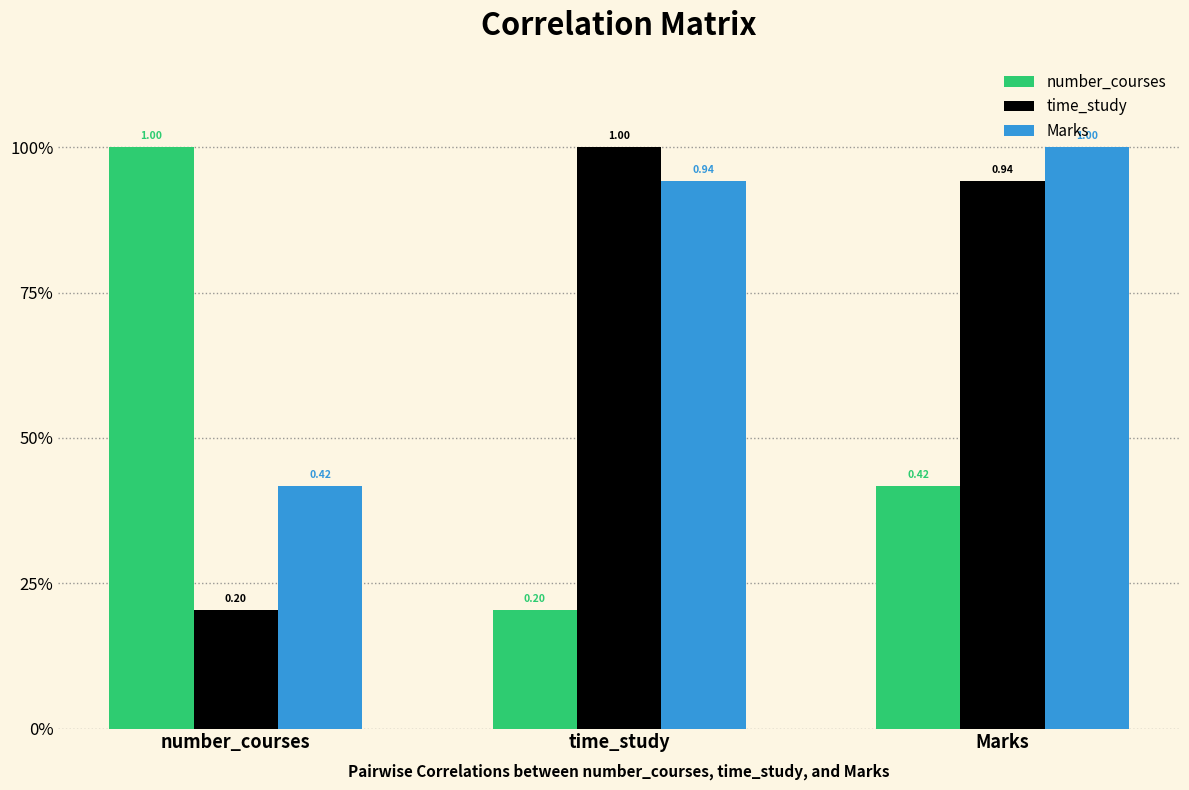

What are all the series names shown in the legend?

number_courses, time_study, Marks